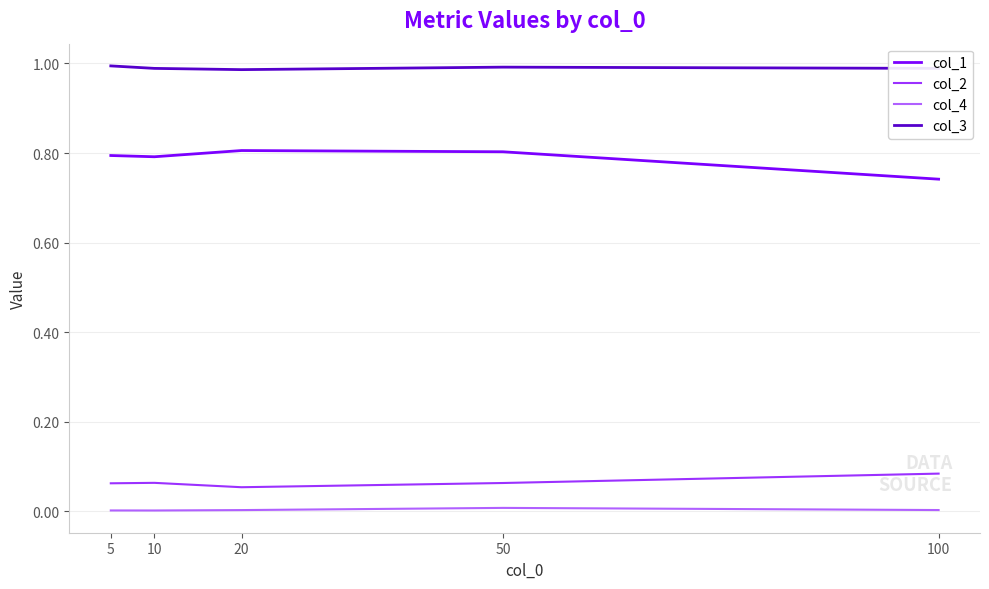

Which category has the lowest value in the col_2 series?

20